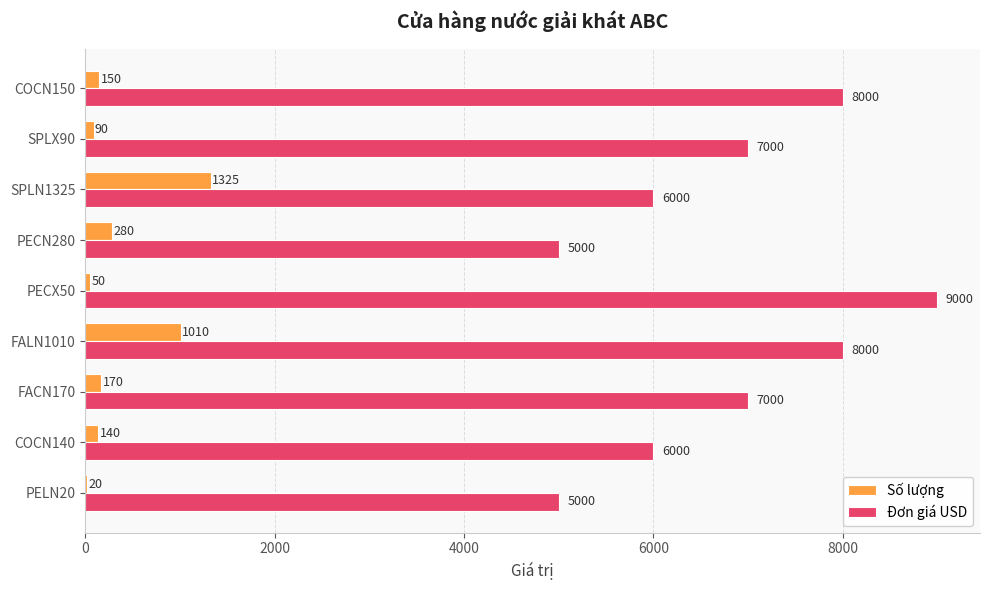

What is the average value of the Số lượng series?

359